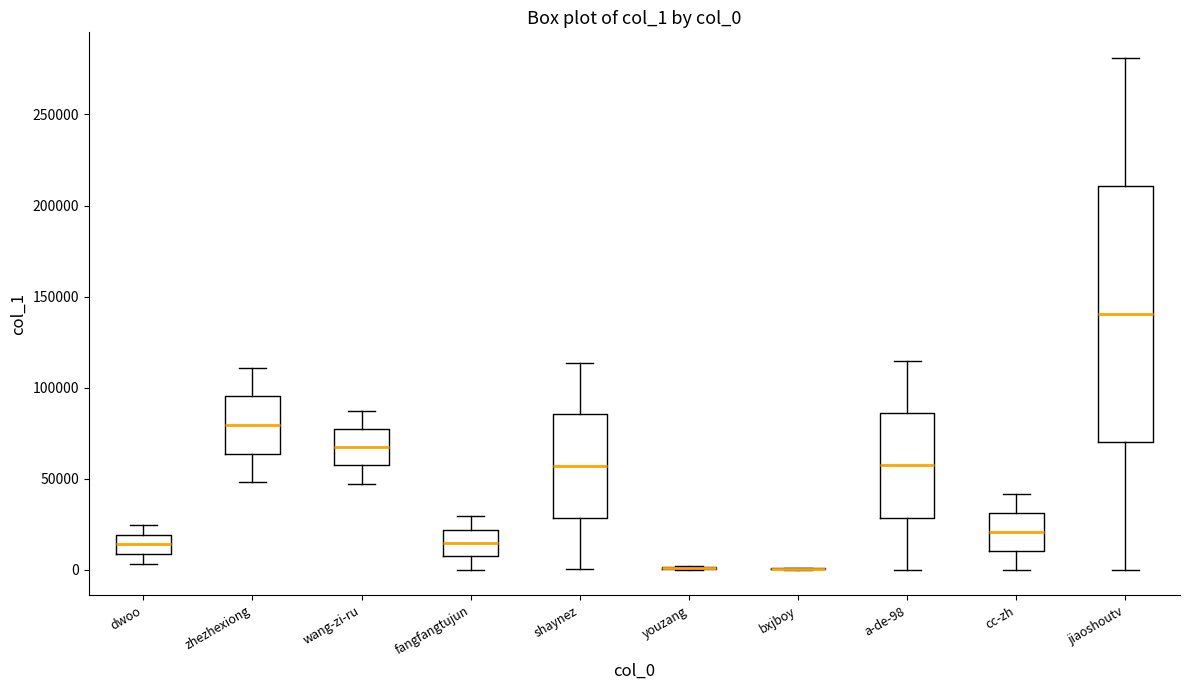

Reading left to right, read every box against the y-axis: the position of its median line, the range the box covers, and the ends of its whiskers. The values are not printed on the chart, so give them approximately, as read against the axis.

dwoo: median 15000, box 10000 to 20000, whiskers 5000 to 25000
zhezhexiong: median 80000, box 65000 to 95000, whiskers 50000 to 110000
wang-zi-ru: median 65000, box 55000 to 75000, whiskers 45000 to 85000
fangfangtujun: median 15000, box 5000 to 20000, whiskers 0 to 30000
shaynez: median 55000, box 30000 to 85000, whiskers 0 to 115000
youzang: box collapsed to a line at 0, whiskers 0 to 0
bxjboy: box collapsed to a line at 0, whiskers 0 to 0
a-de-98: median 55000, box 30000 to 85000, whiskers 0 to 115000
cc-zh: median 20000, box 10000 to 30000, whiskers 0 to 40000
jiaoshoutv: median 140000, box 70000 to 210000, whiskers 0 to 280000